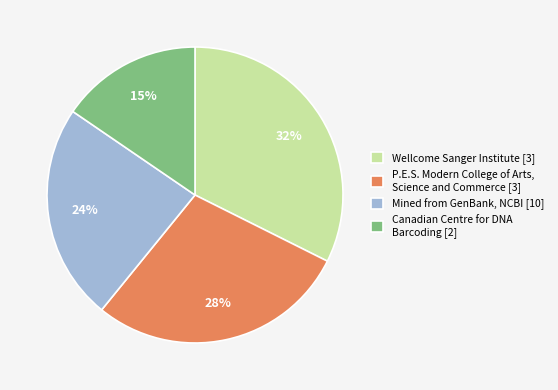

Do P.E.S. Modern College of Arts, Science and Commerce [3] and Canadian Centre for DNA Barcoding [2] together represent more than half of the pie?

No